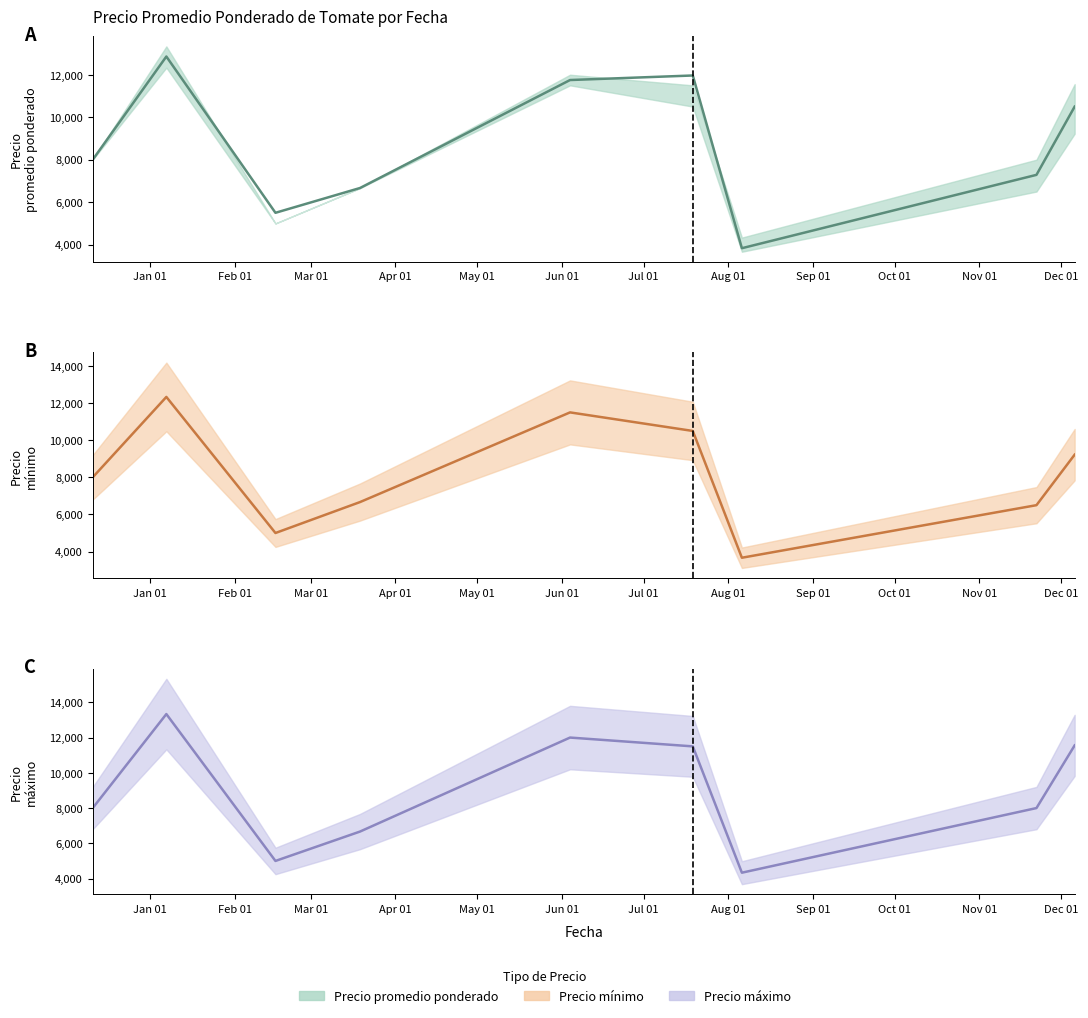

What is the label of the 4th point from the right?

2021-07-19